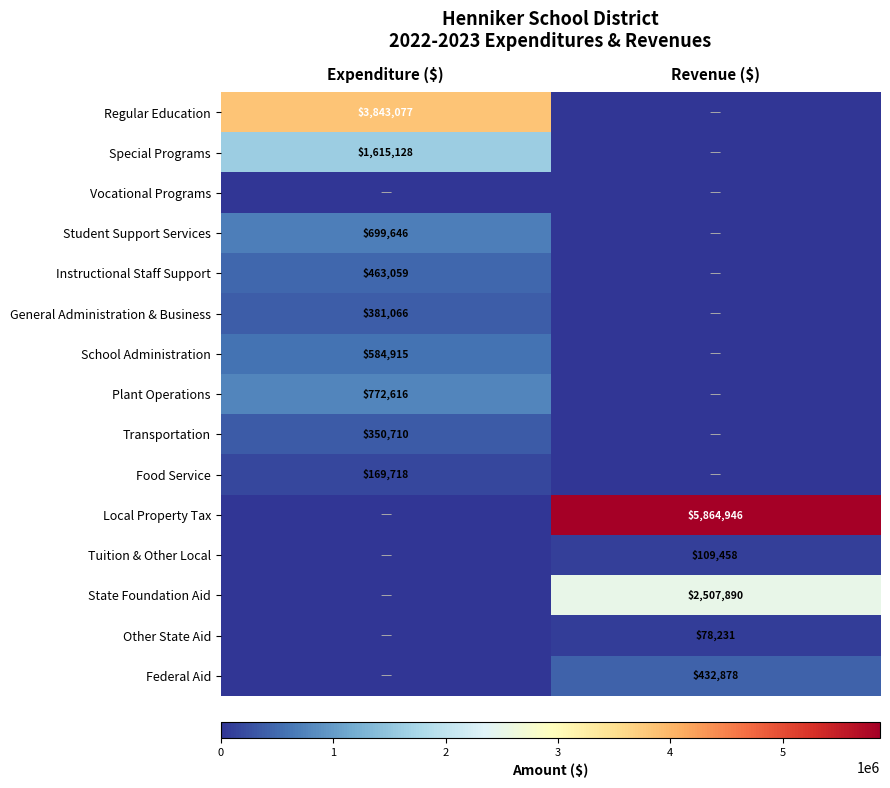

How many categories are shown in the chart?

2